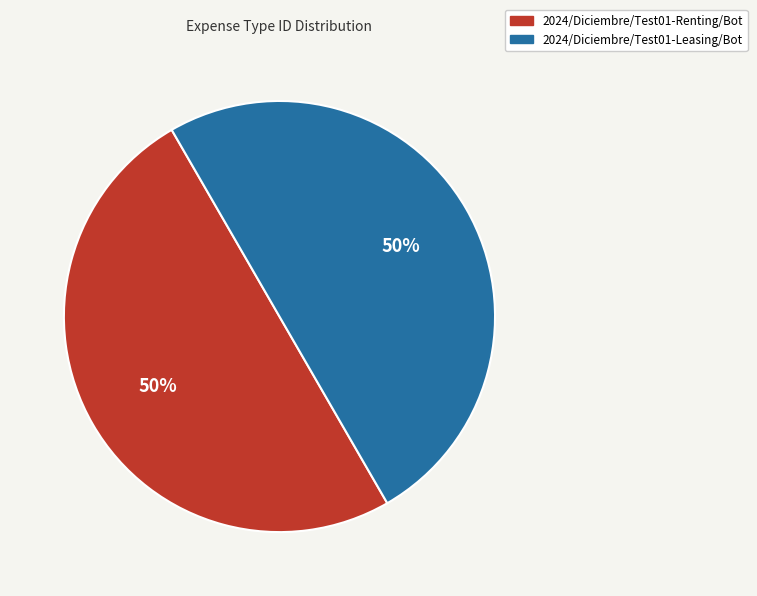

How many segments does this pie chart have?

2